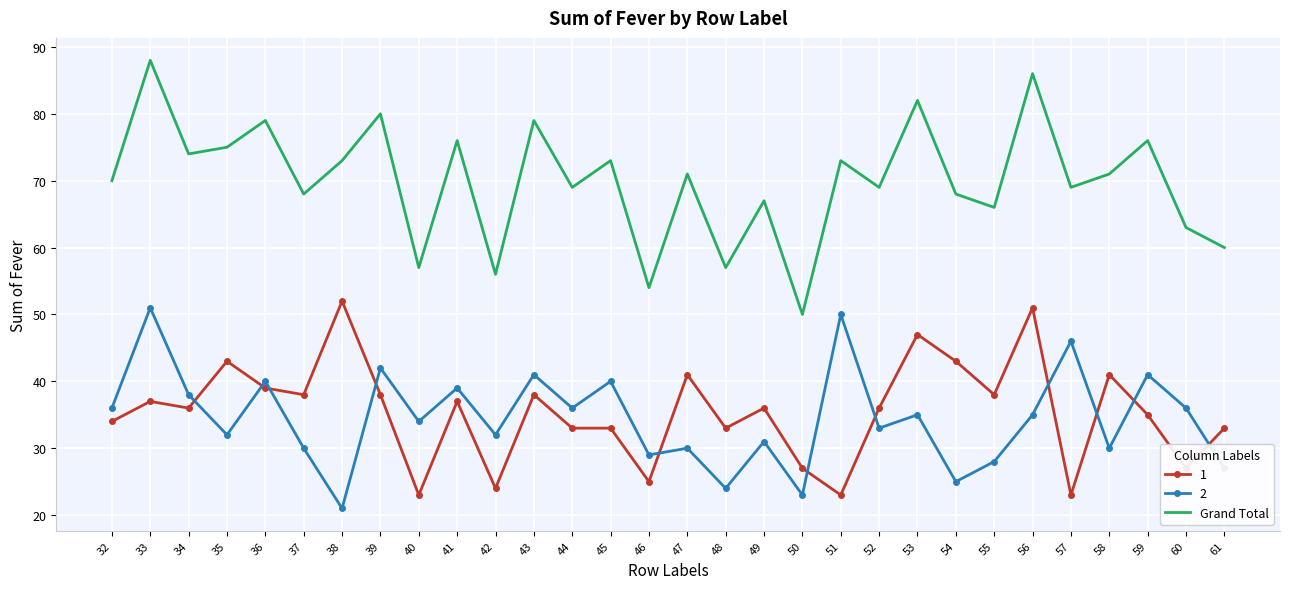

Read the 2 value at 59, to the nearest 5.

40